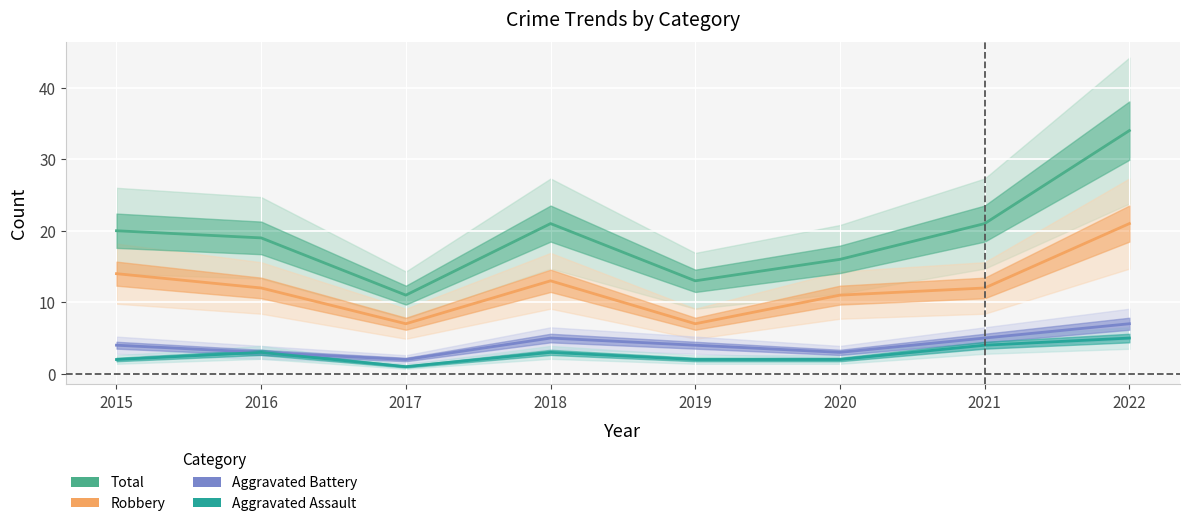

True or false: Robbery and Aggravated Assault intersect in this chart.

False